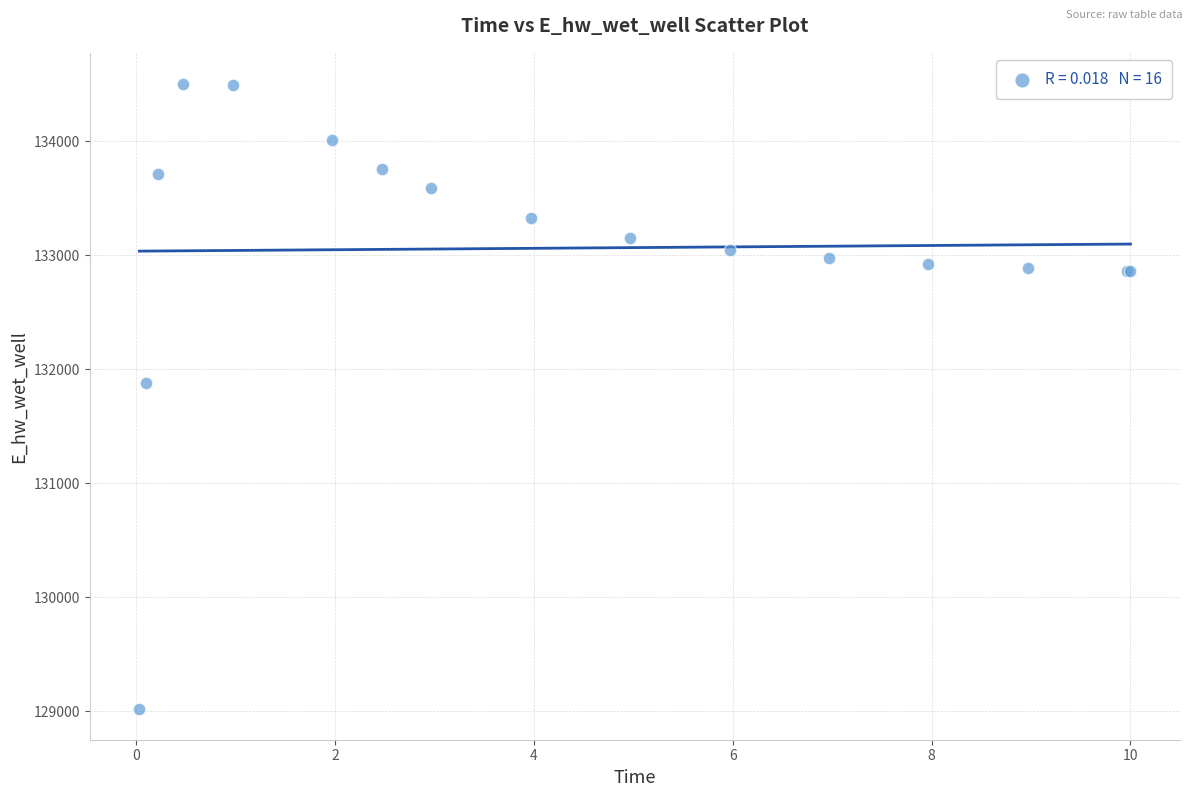

What Y value in the scatter plot is closest to 131761?

131880.6